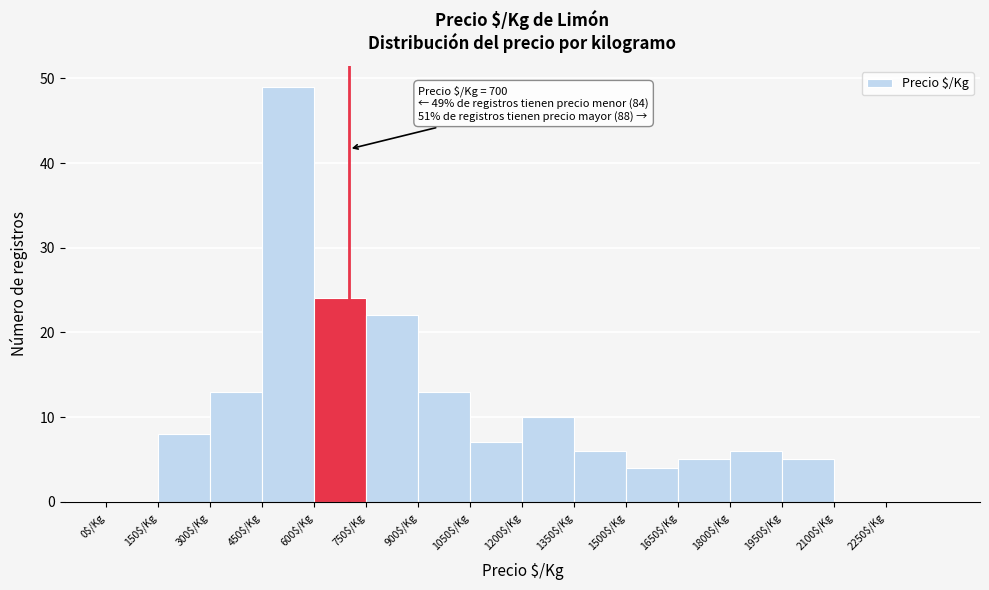

Which range on the x-axis has the tallest bar?

450 to 600